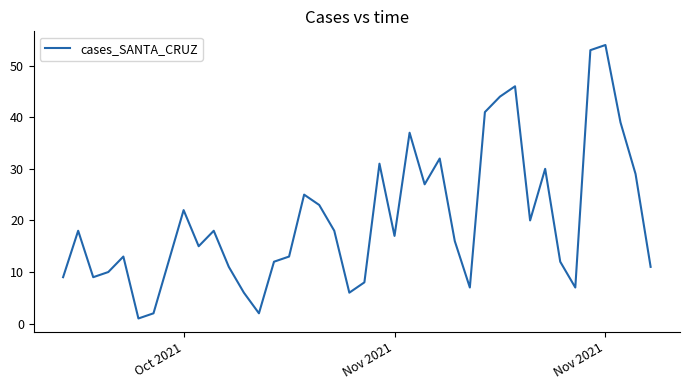

Reading right to left, transcribe all the data shown in this chart.

11	29	39	54	53	7	12	30	20	46	44	41	7	16	32	27	37	17	31	8	6	18	23	25	13	12	2	6	11	18	15	22	12	2	1	13	10	9	18	9